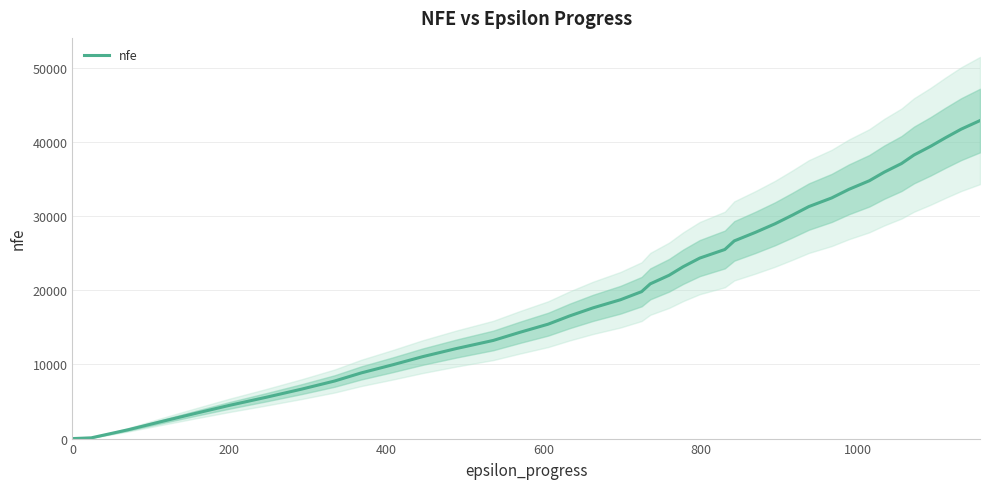

Count the number of values greater than 20865.

19